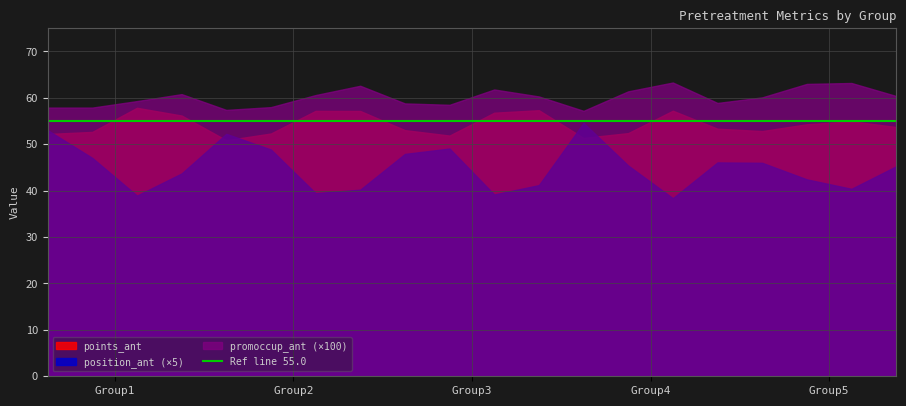

What are all the series names shown in the legend?

points_ant, position_ant, promoccup_ant